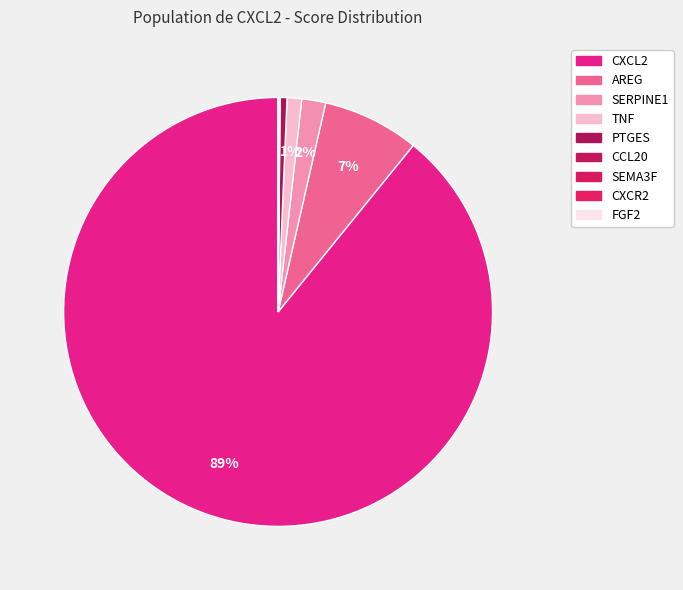

Which category accounts for the majority?

CXCL2